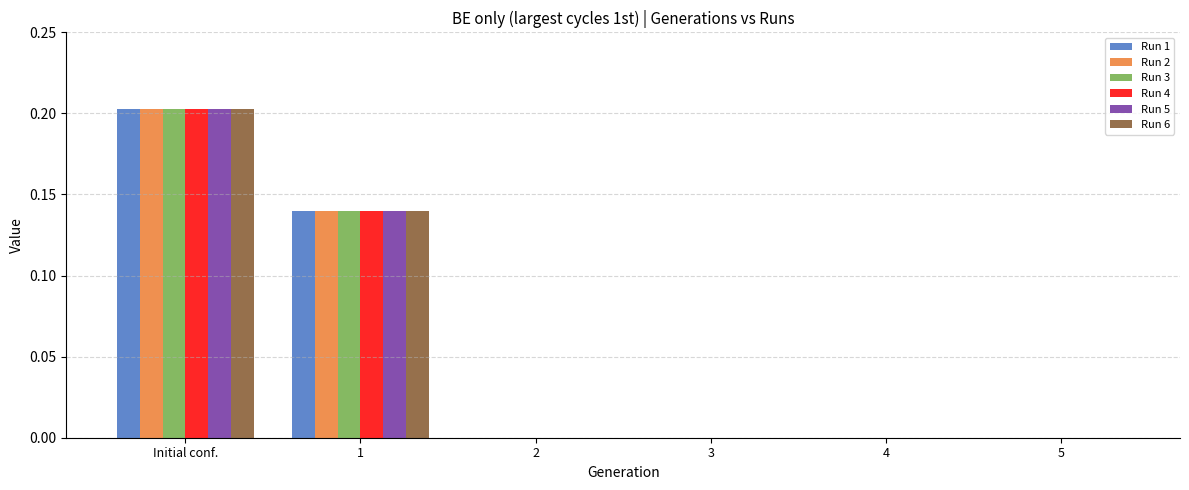

The value of Run 5 at 3 is 0.1. True or false?

False